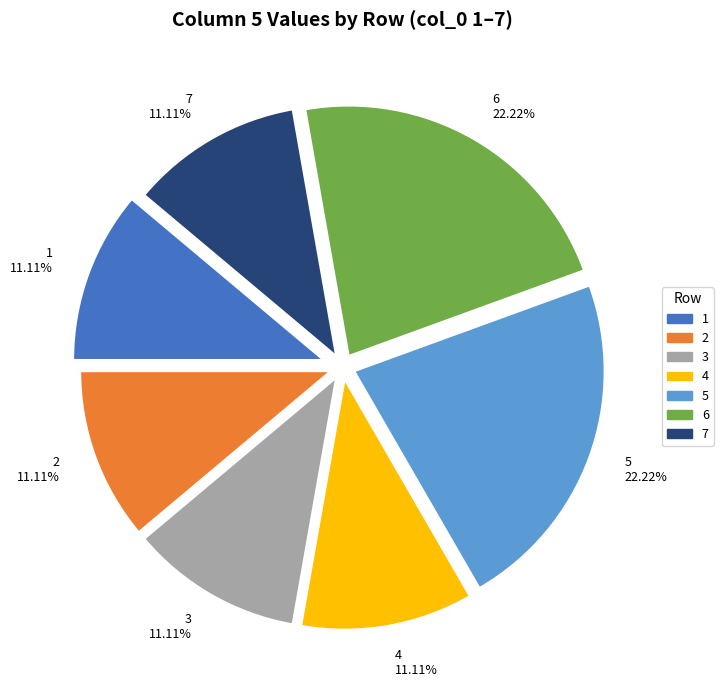

Is the sum of 6 and 5 greater than half?

No